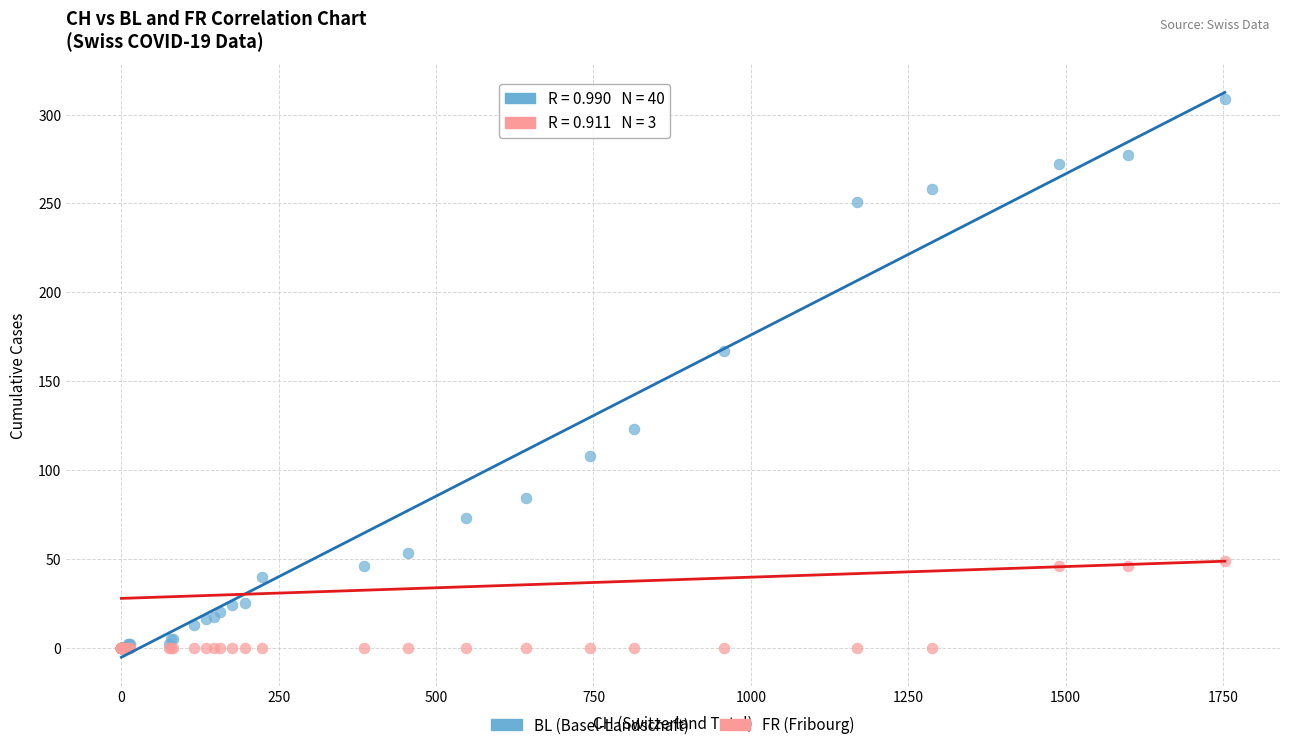

What are all the series names shown in the legend?

BL (Basel-Landschaft), FR (Fribourg)